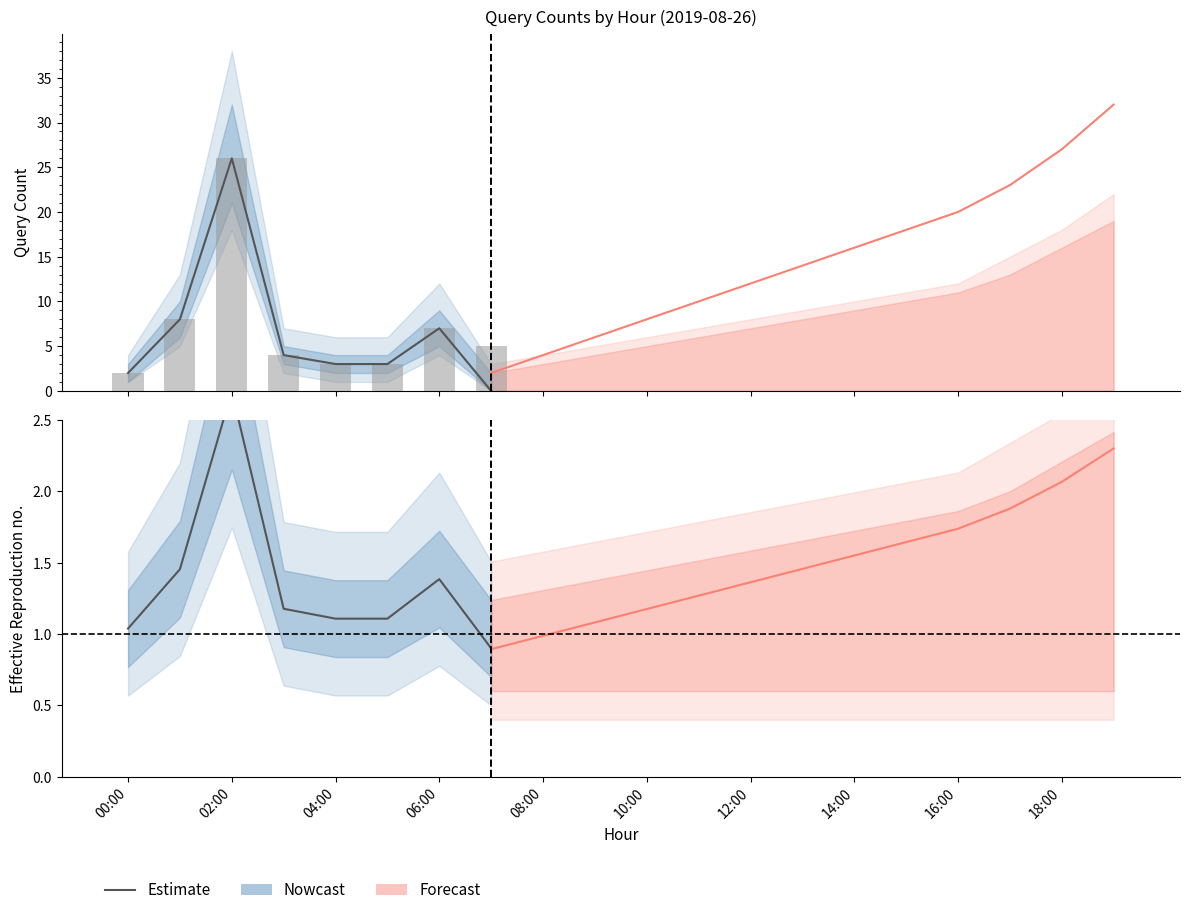

How many data points does each series have?

8